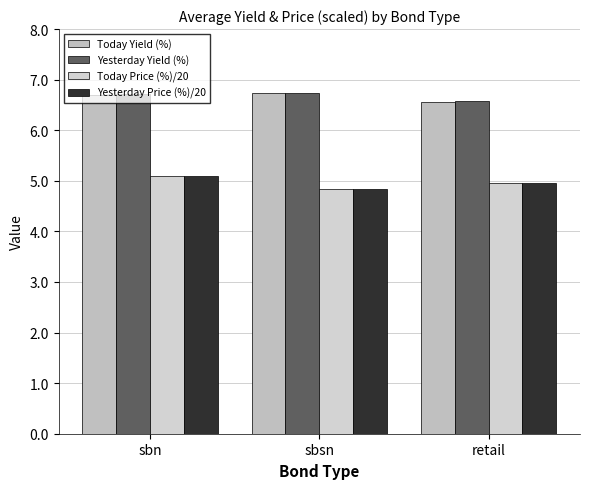

At sbn, list the series in order from largest to smallest.

Yesterday Yield (%), Today Yield (%), Today Price (%)/20, Yesterday Price (%)/20